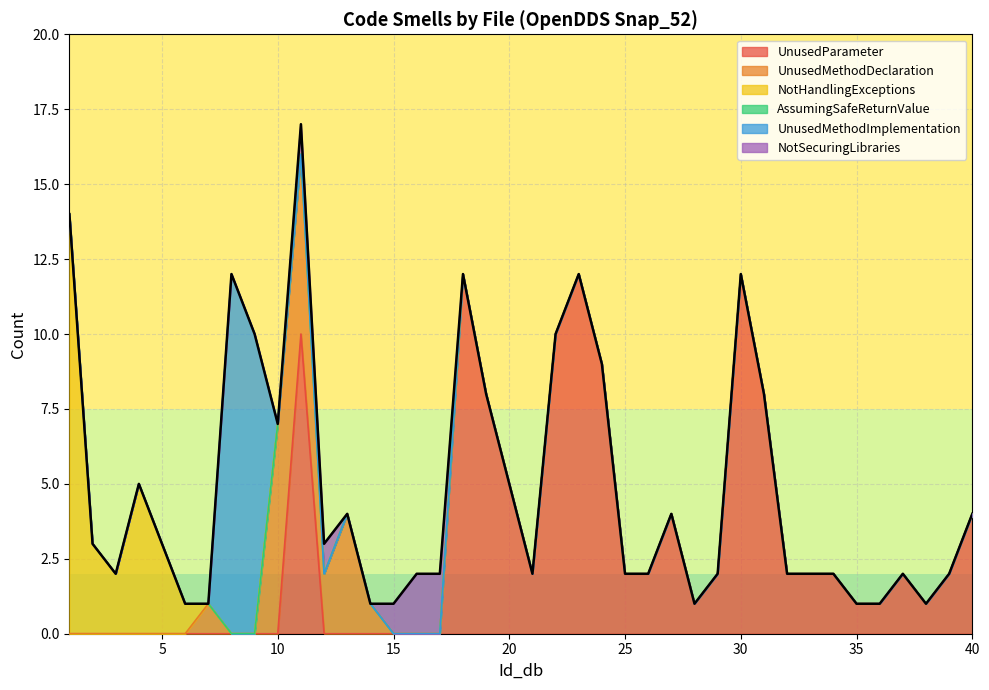

At how many categories does at least one series exceed 7?

11